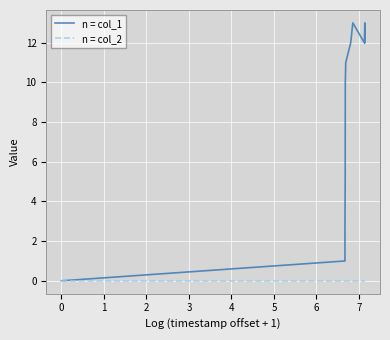

Which series has the largest total across all categories?

n = col_1